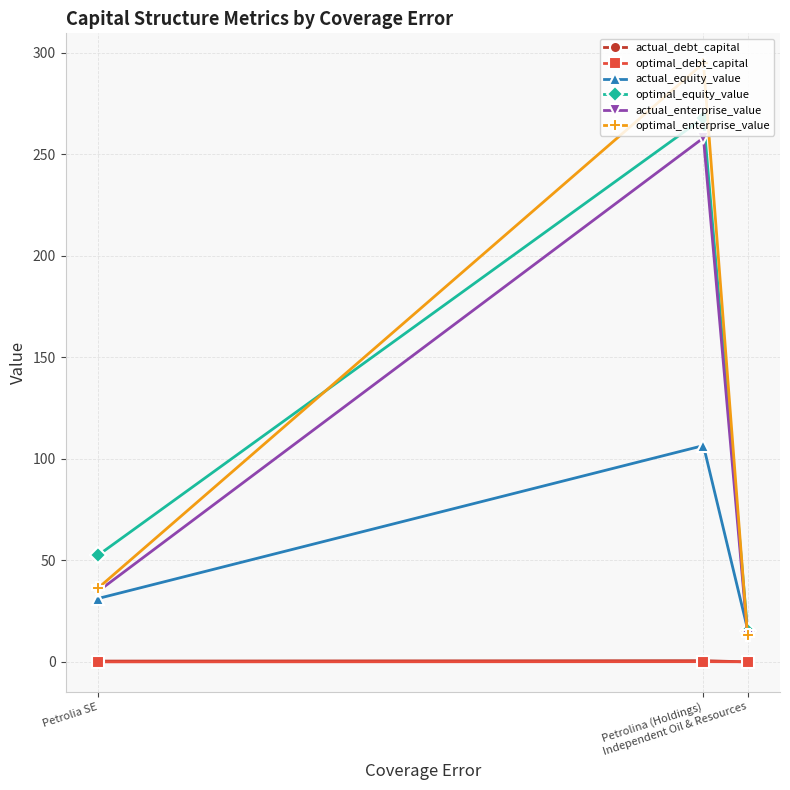

What is the value of the actual_equity_value point at the 2nd from the left?

106.5